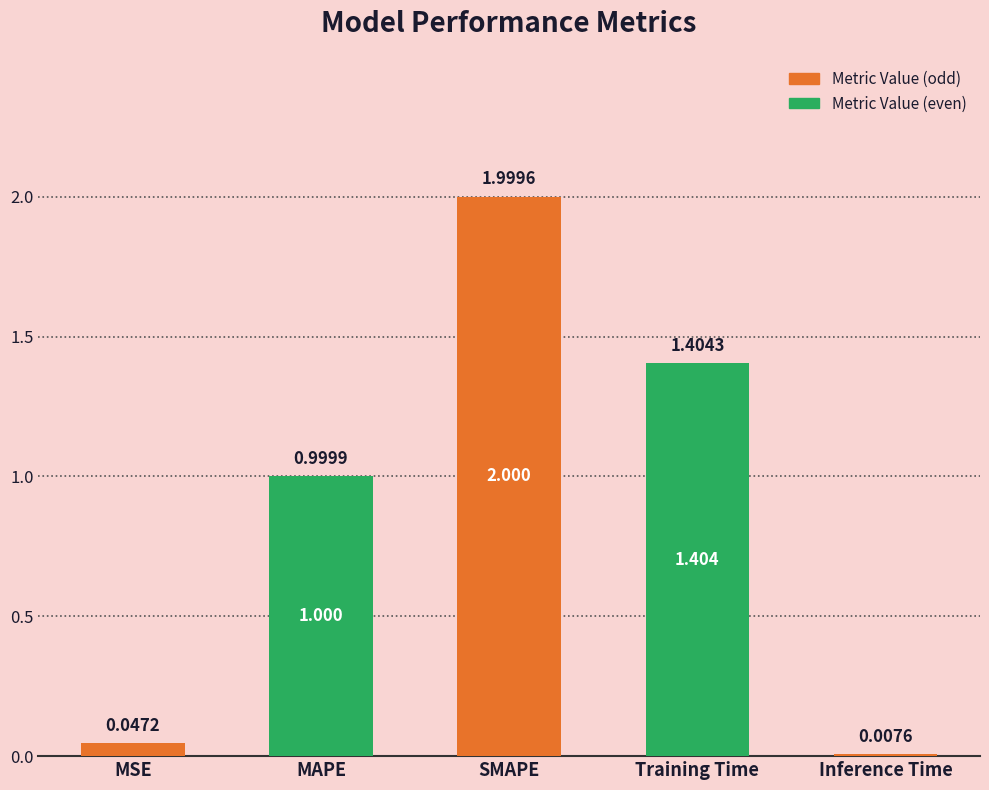

List the labels in order of value, smallest first.

Inference Time, MSE, MAPE, Training Time, SMAPE